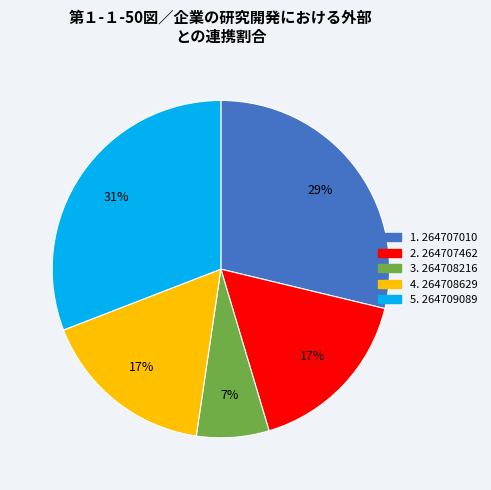

To the nearest percent, what is the average slice percentage?

20%